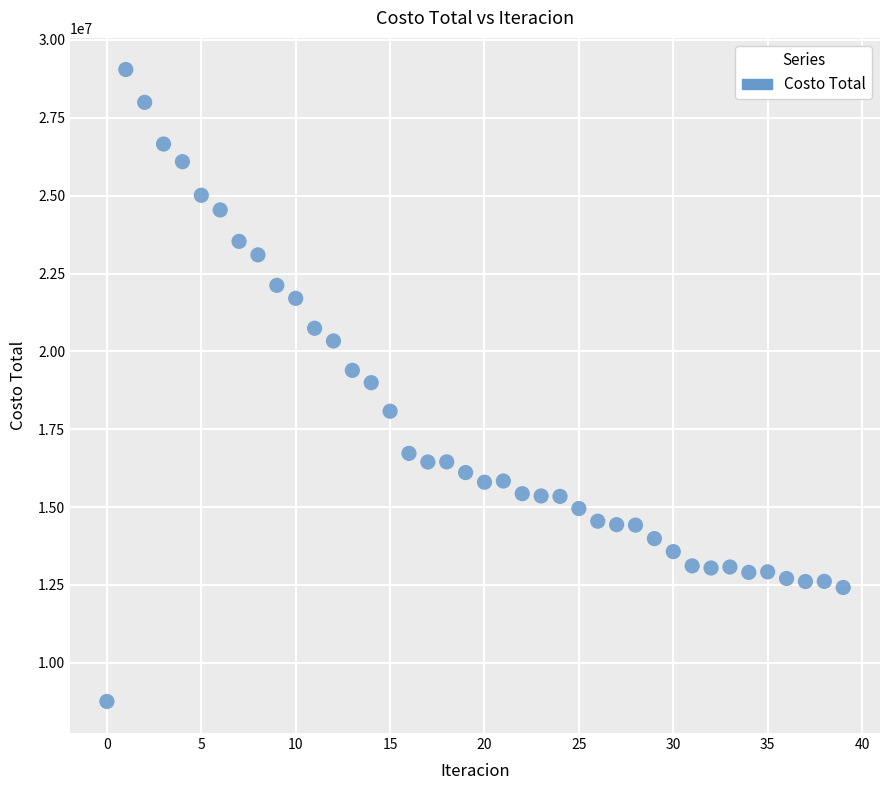

What is the range of Y values (max minus min)?

20291979.2